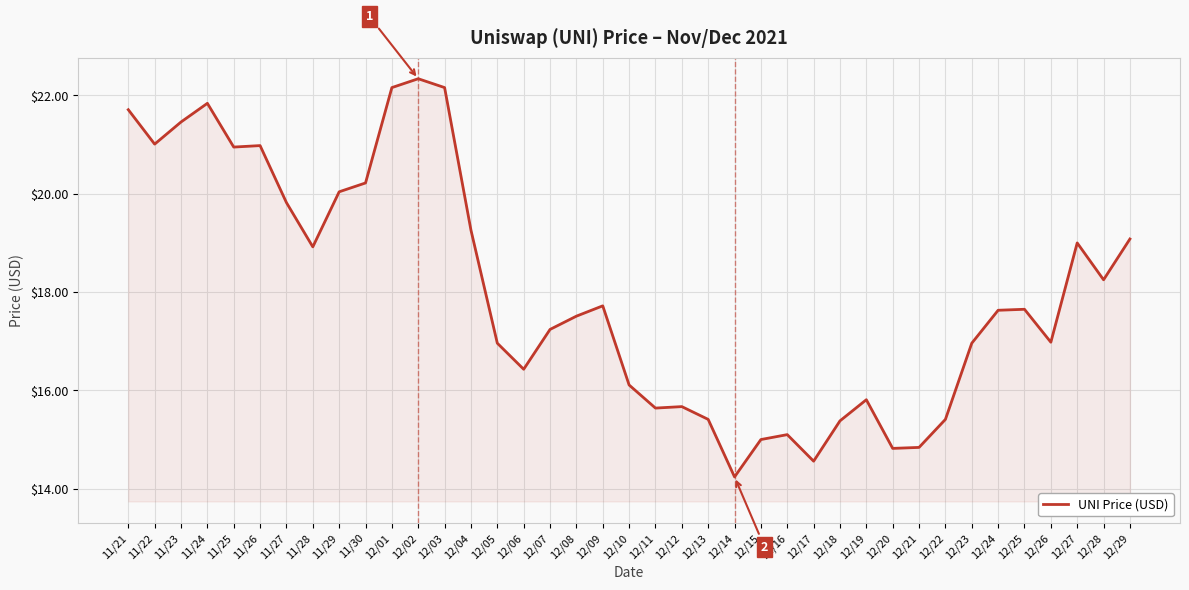

What is the maximum value shown in the chart?

22.3